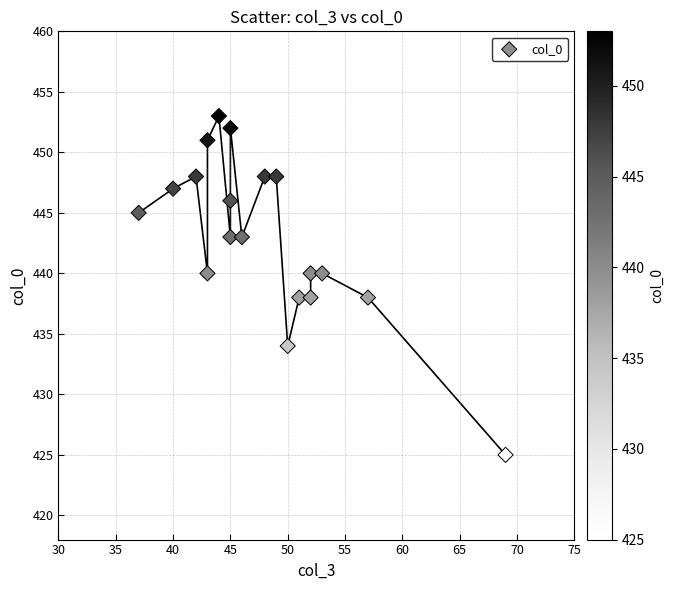

What is the range of X values (max minus min)?

32